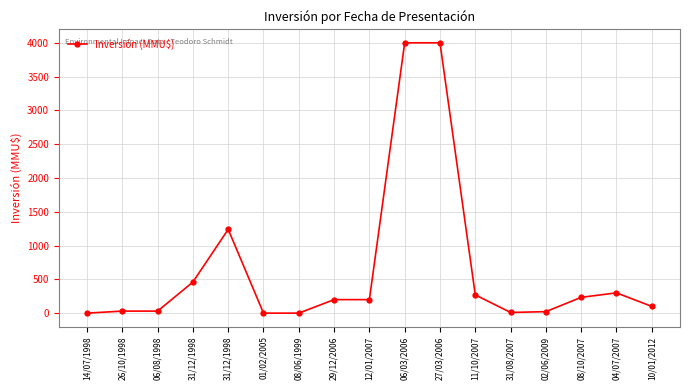

Reading right to left, what are all the values shown in this chart?

100	300	234	22	10	270	4000	4000	200	200	0	0	1240	460	30	30	0